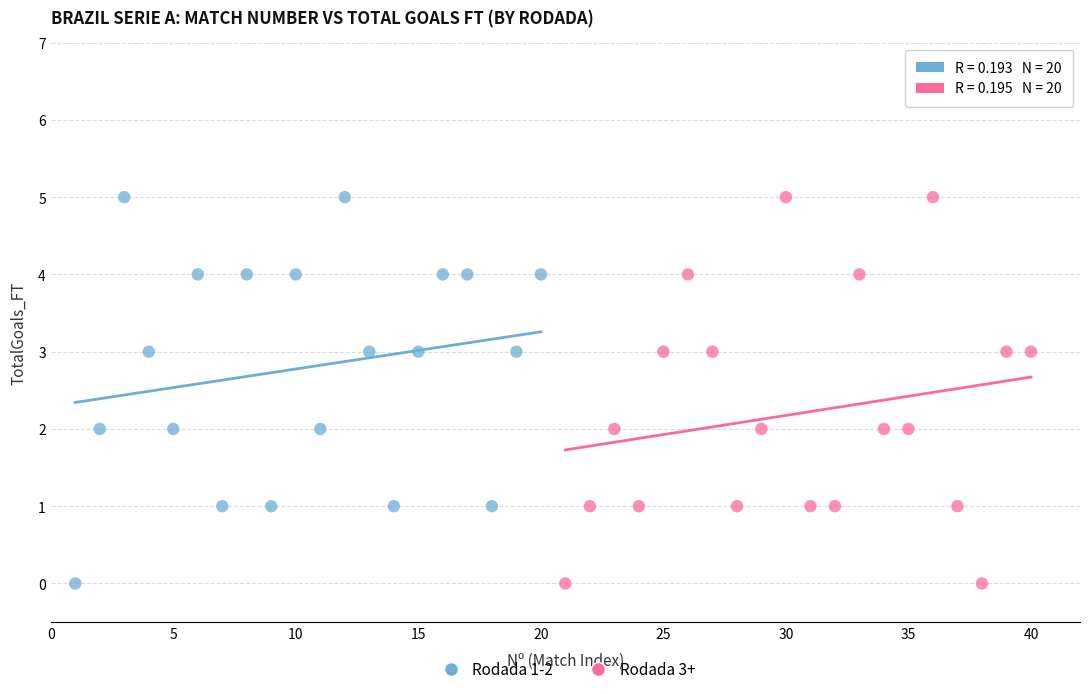

What are all the series names shown in the legend?

Rodada 1-2, Rodada 3+